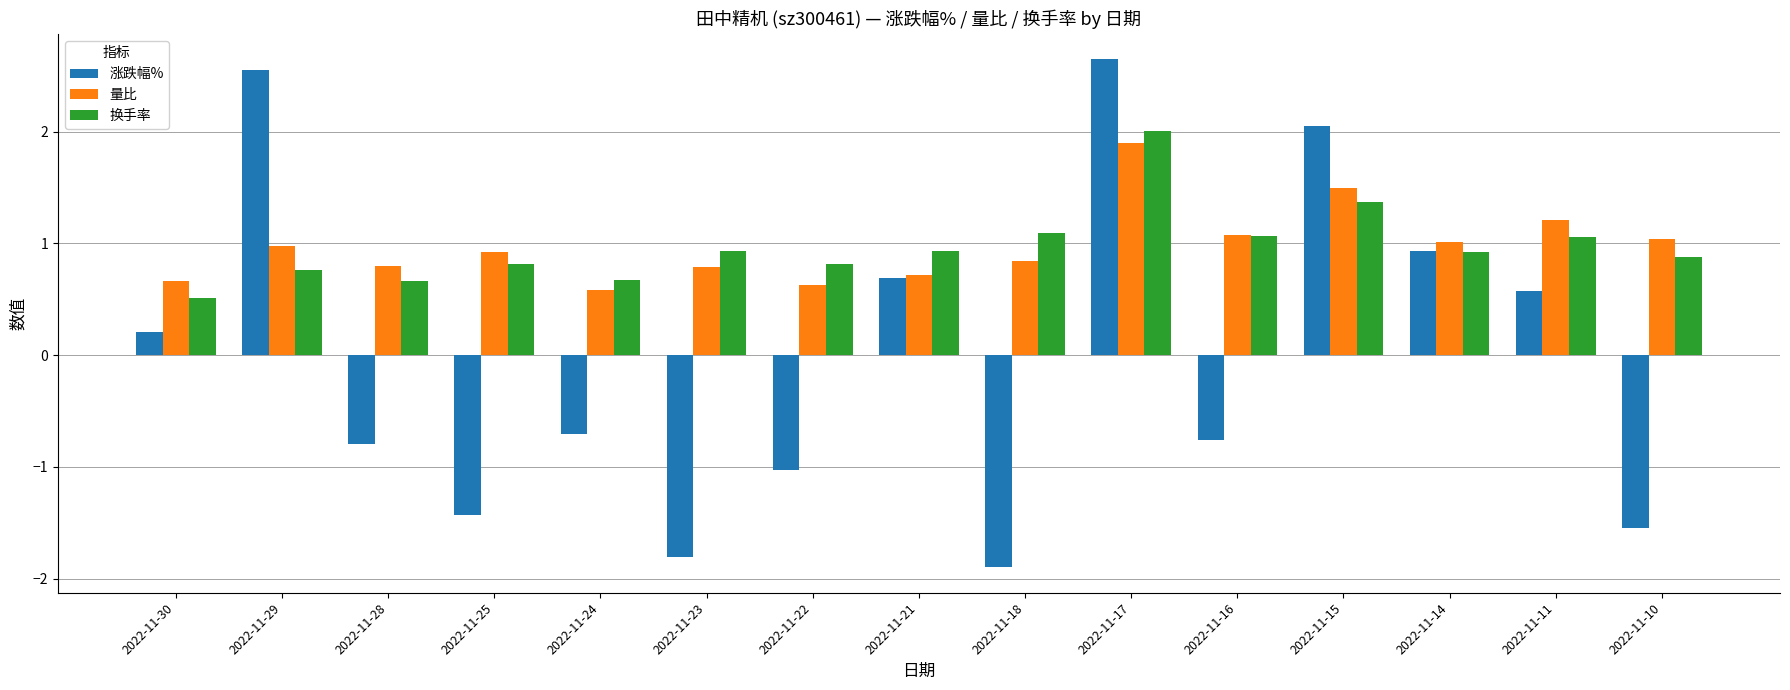

True or false: 涨跌幅% has a value of -1.0 at 2022-11-24.

False